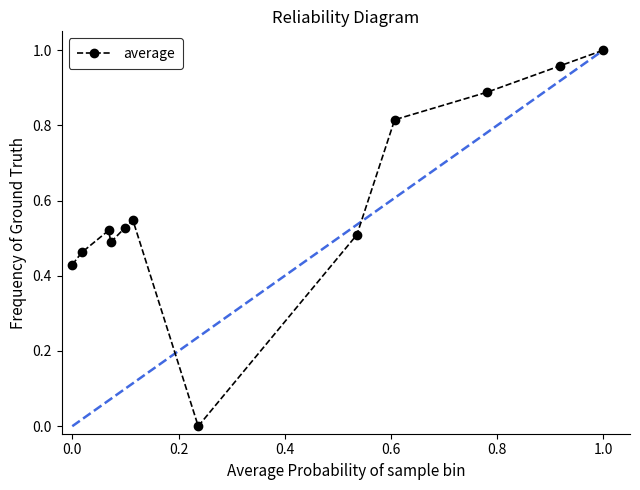

What is the average value?

0.6